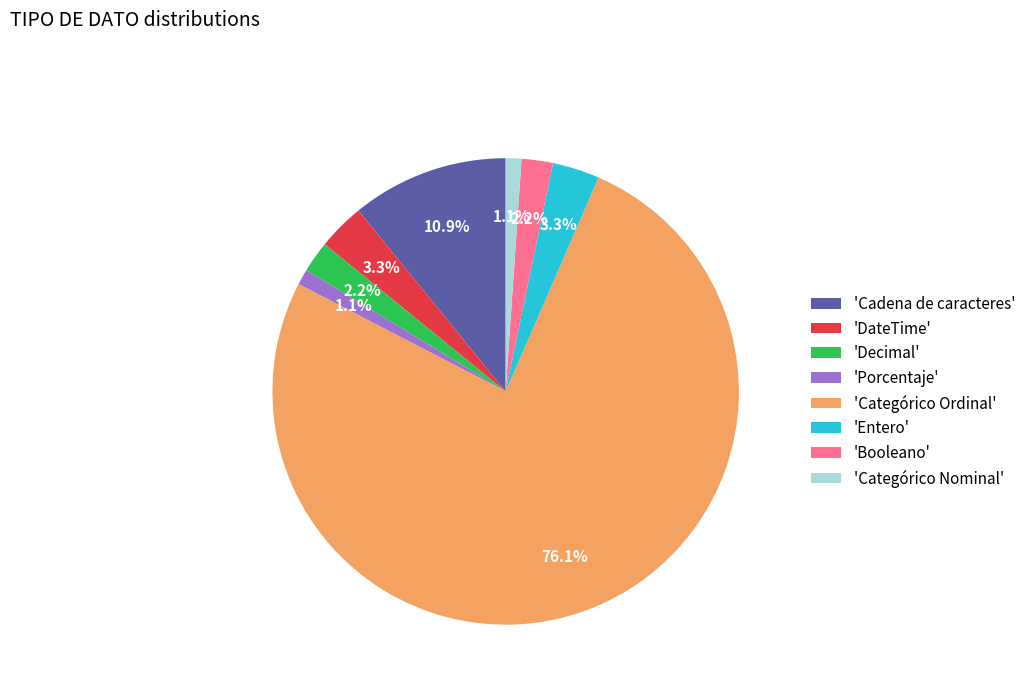

Does 'Porcentaje' represent more than half of the total?

No